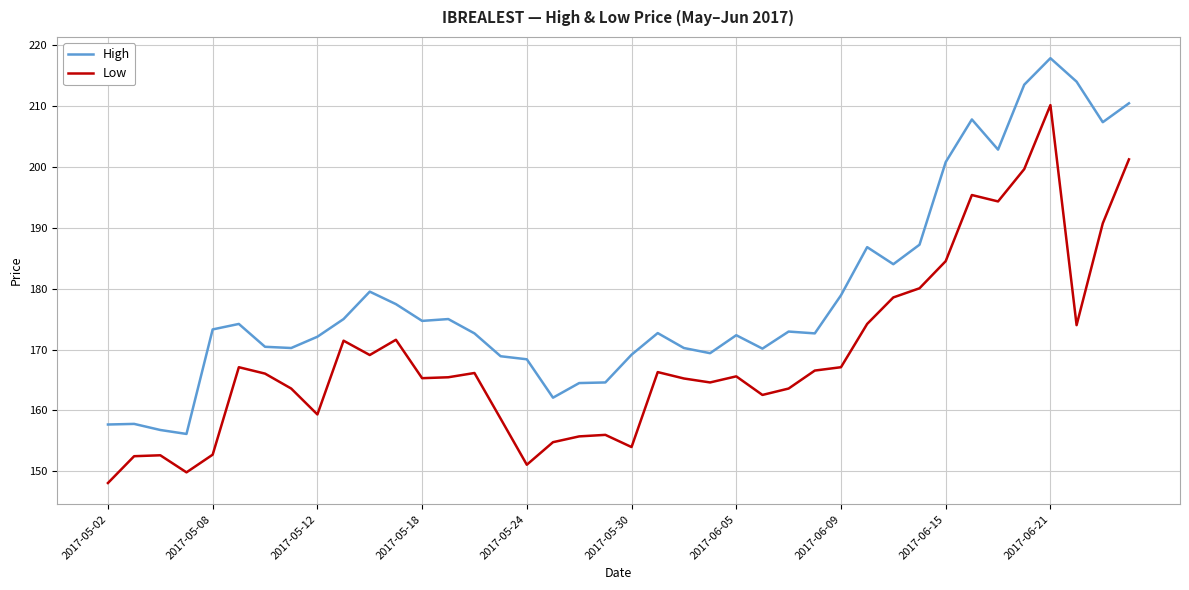

What are all the series names shown in the legend?

High, Low